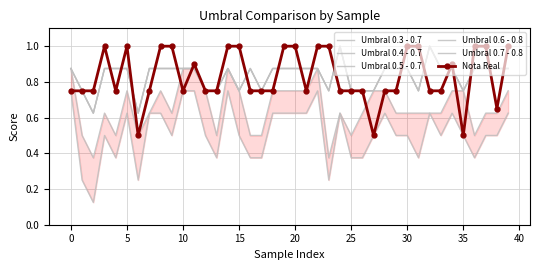

At which category does Umbral 0.4 - 0.7 reach its first local valley?

5